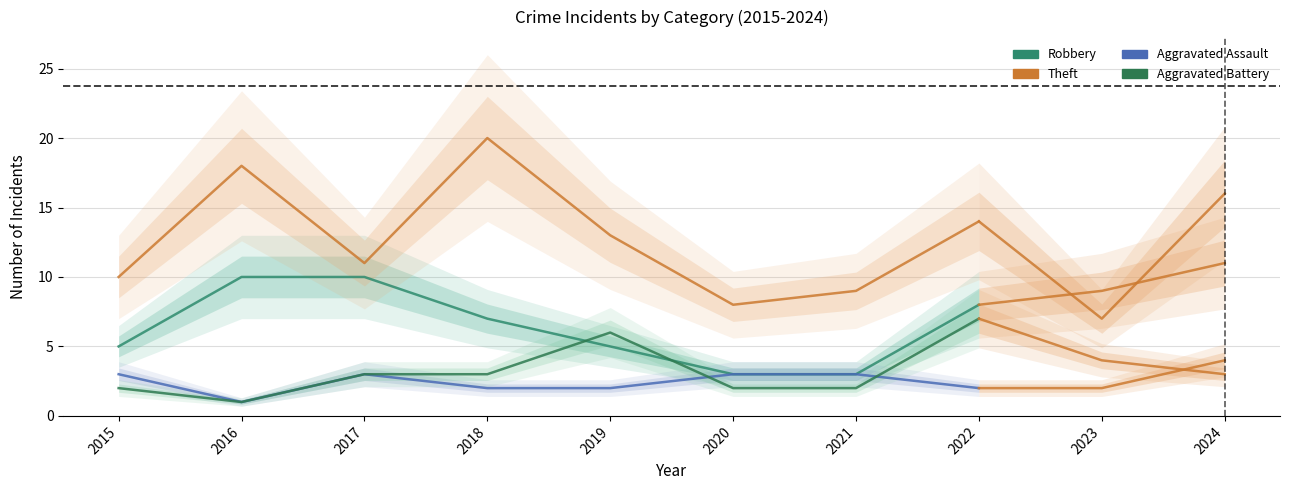

At which category does Aggravated Battery reach its first local valley?

2016